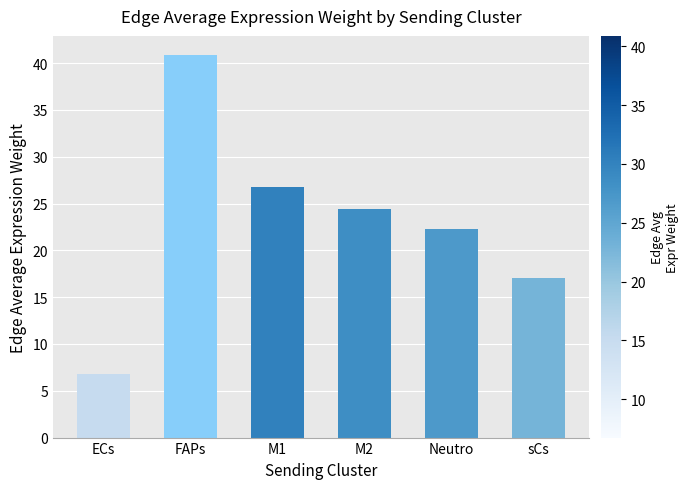

Rank the categories by value from highest to lowest.

FAPs, M1, M2, Neutro, sCs, ECs